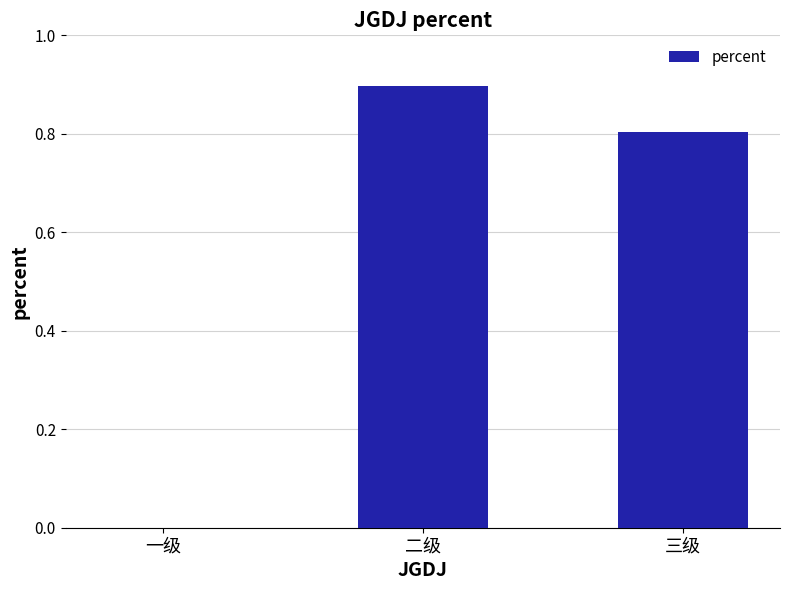

How many series are shown in this chart?

1